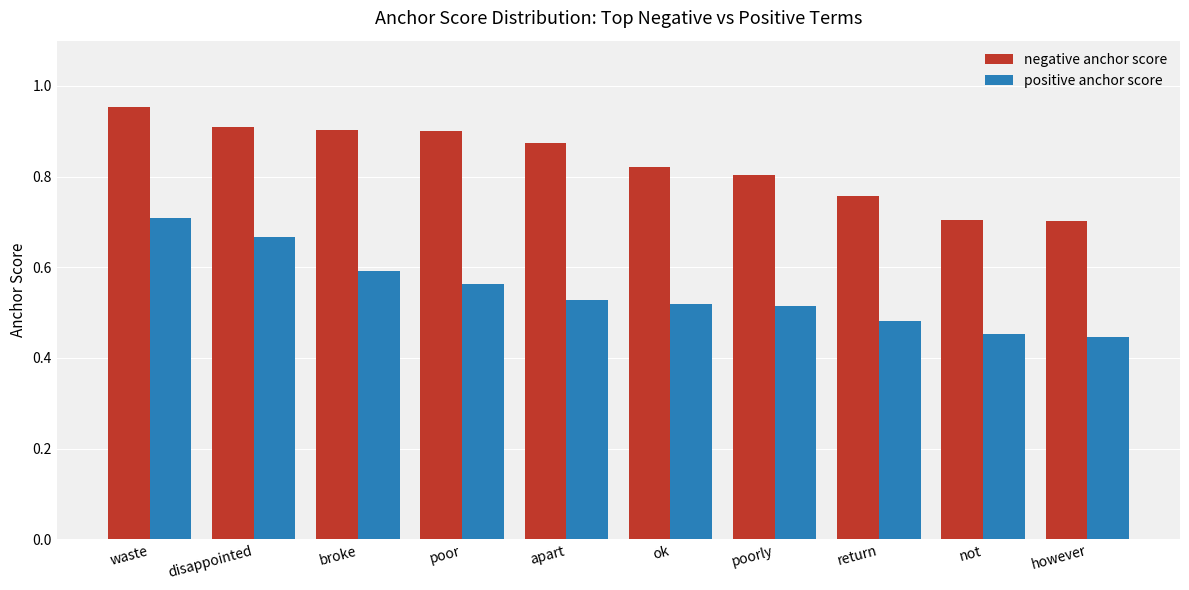

How many bars are there in total?

20